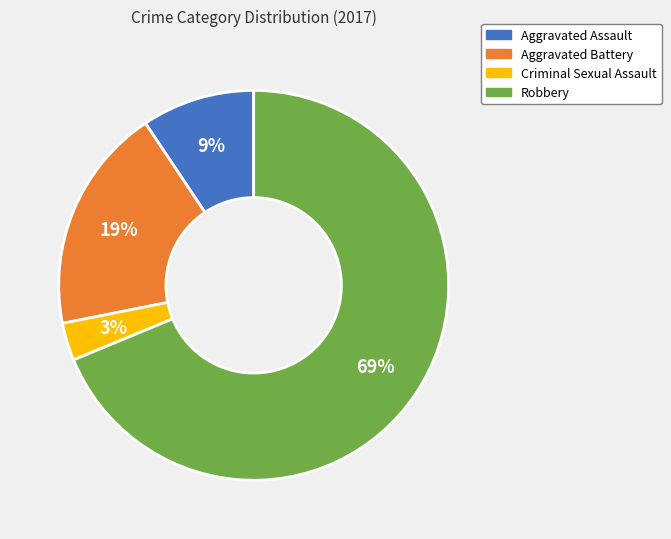

How many slices are in this pie chart?

4